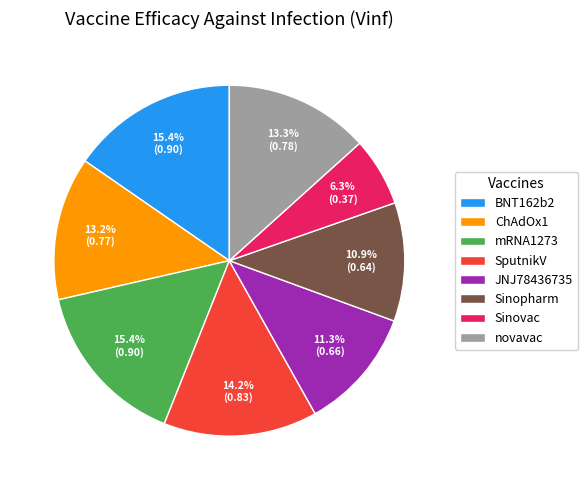

How much of the chart is everything except ChAdOx1?

86.8%